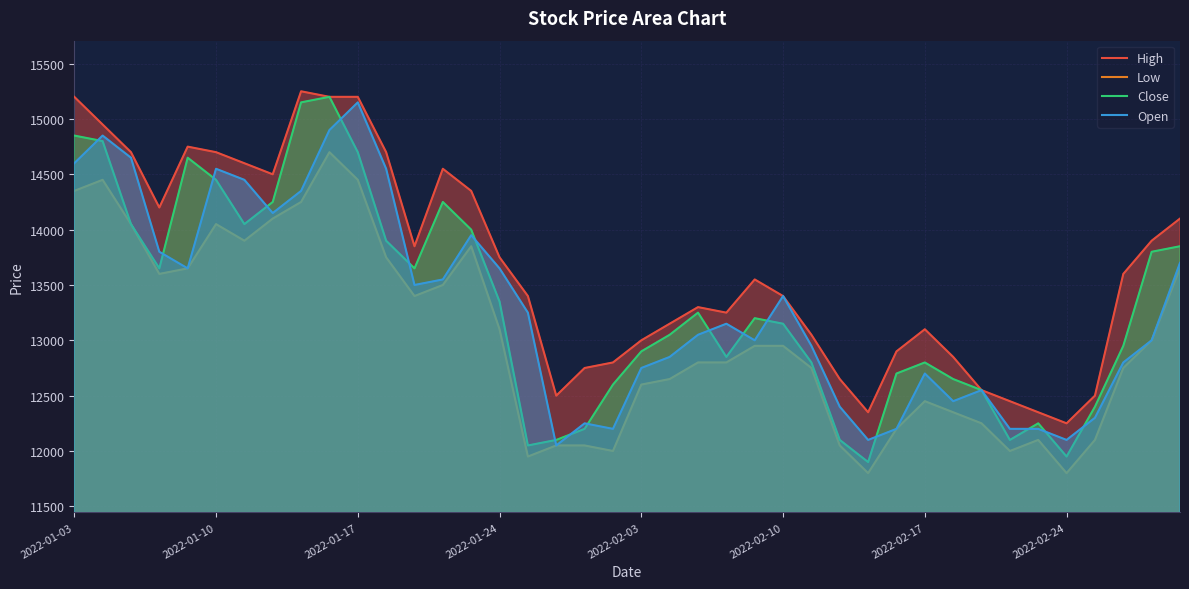

True or false: Open and High cross at least once.

False